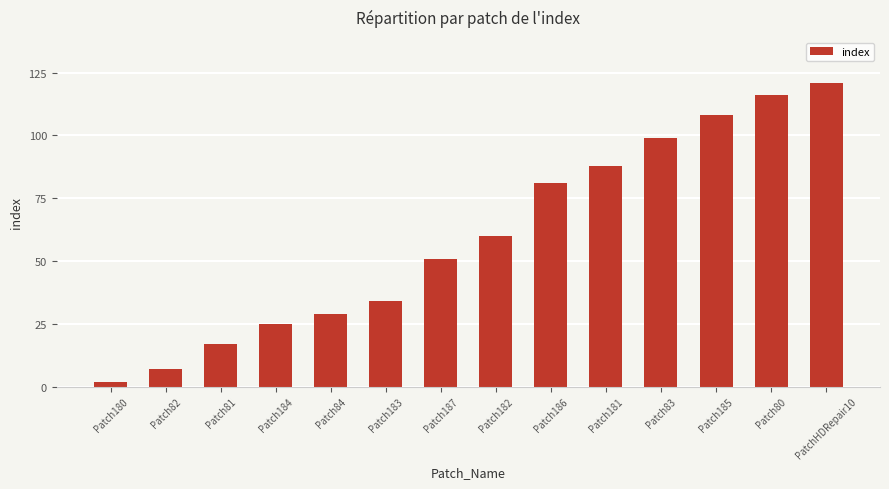

Where is the data nearest to the value 61?

Patch182